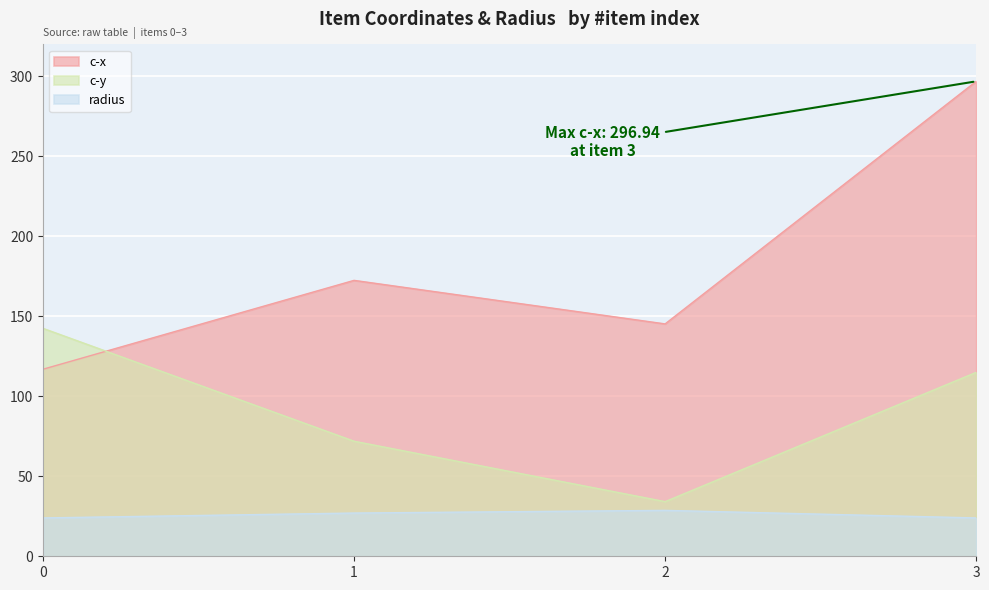

True or false: c-y has more than 0 interior local peaks.

False